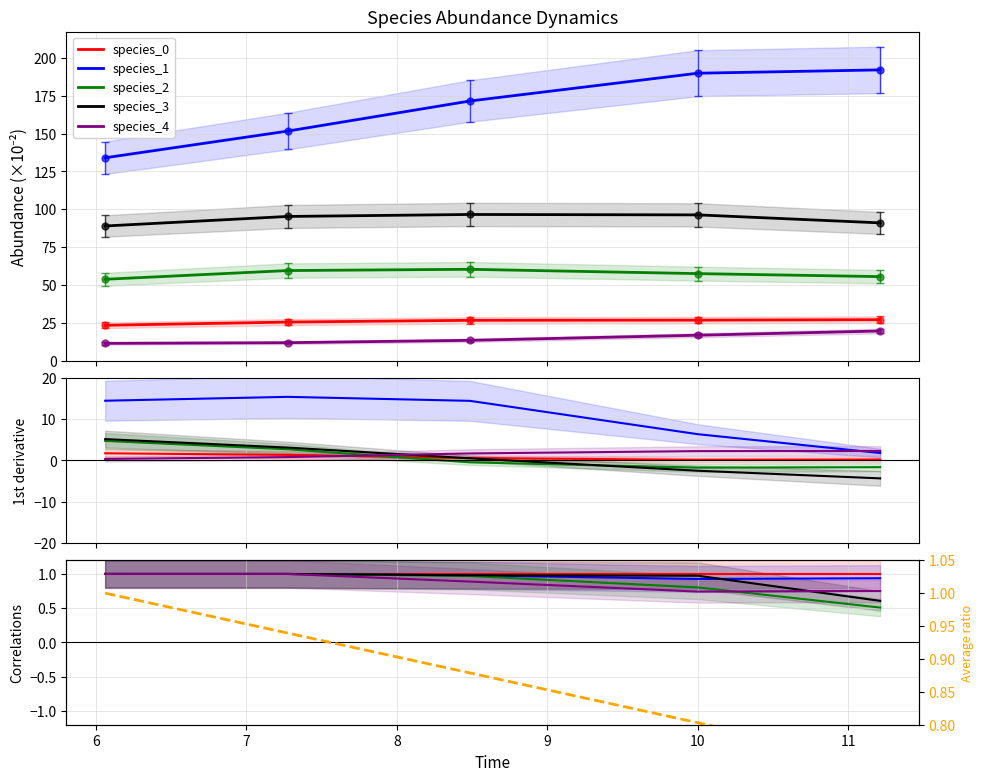

True or false: species_4 has more than 0 points higher than both neighbors.

False